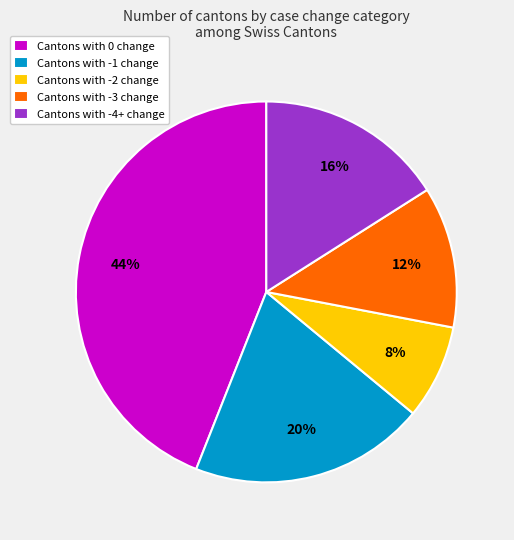

Do Cantons with -4+ change and Cantons with -1 change together represent more than half of the pie?

No